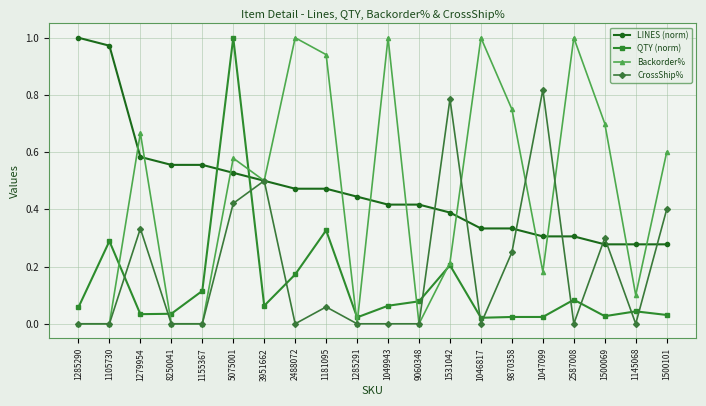

True or false: CrossShip% has more than 1 points higher than both neighbors.

True